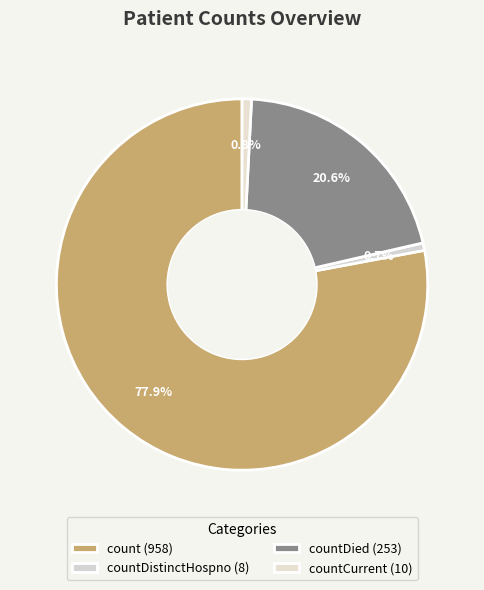

How many segments does this pie chart have?

4